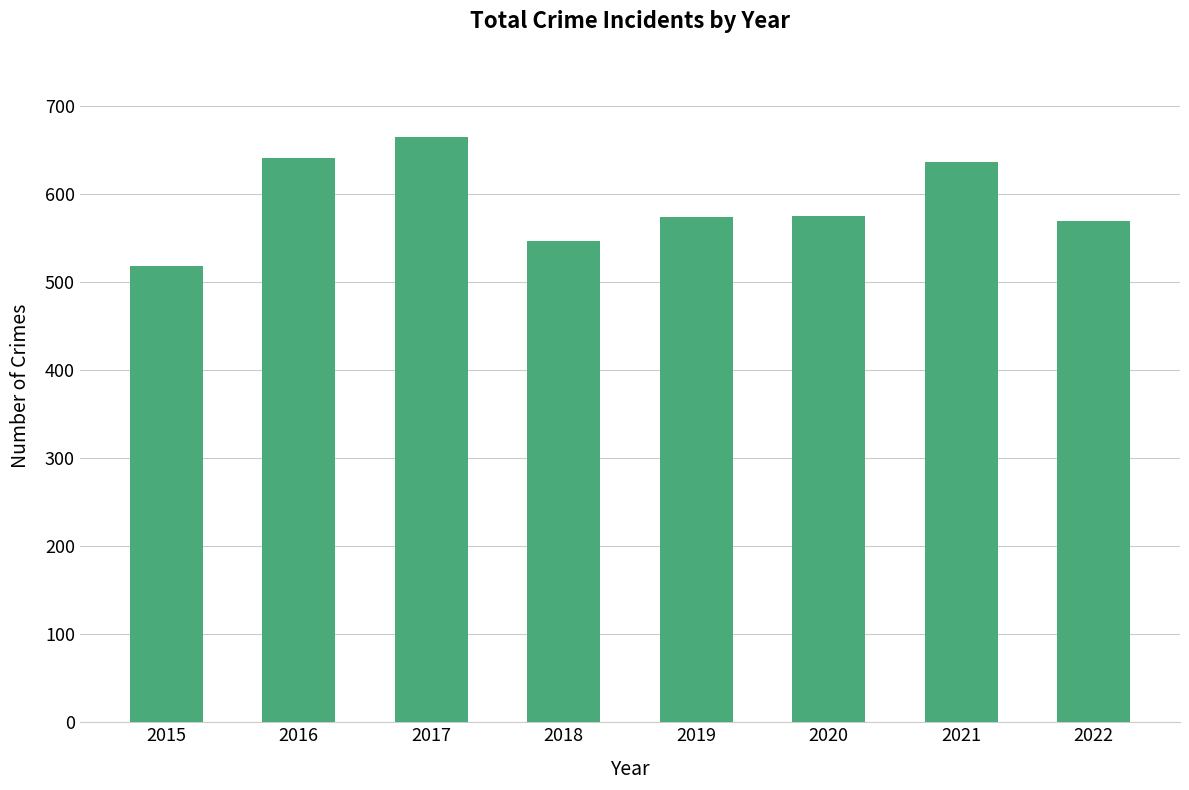

How many bars are there in total?

8